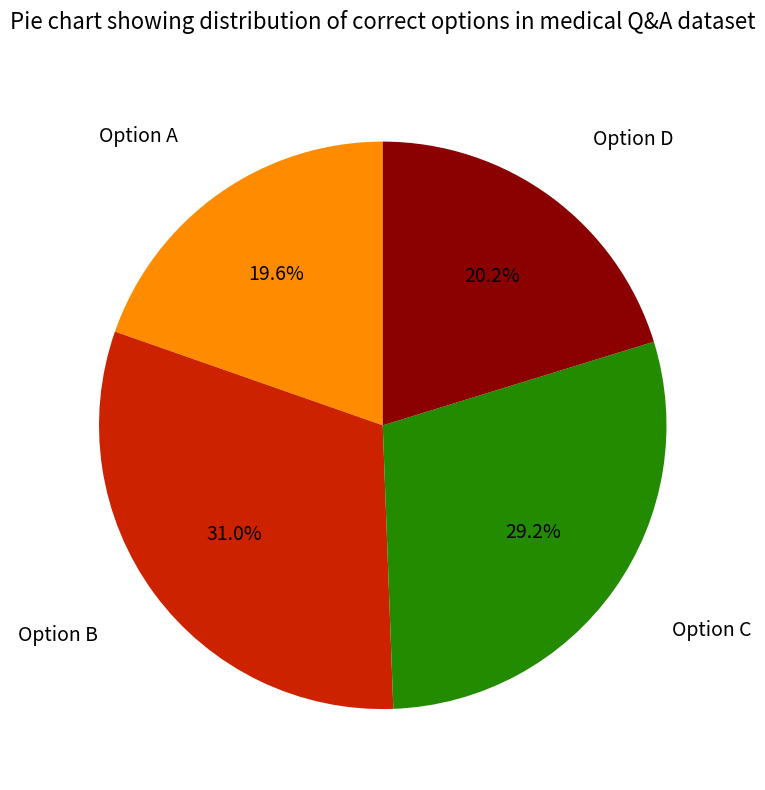

Between Option C and Option B, which is larger?

Option B